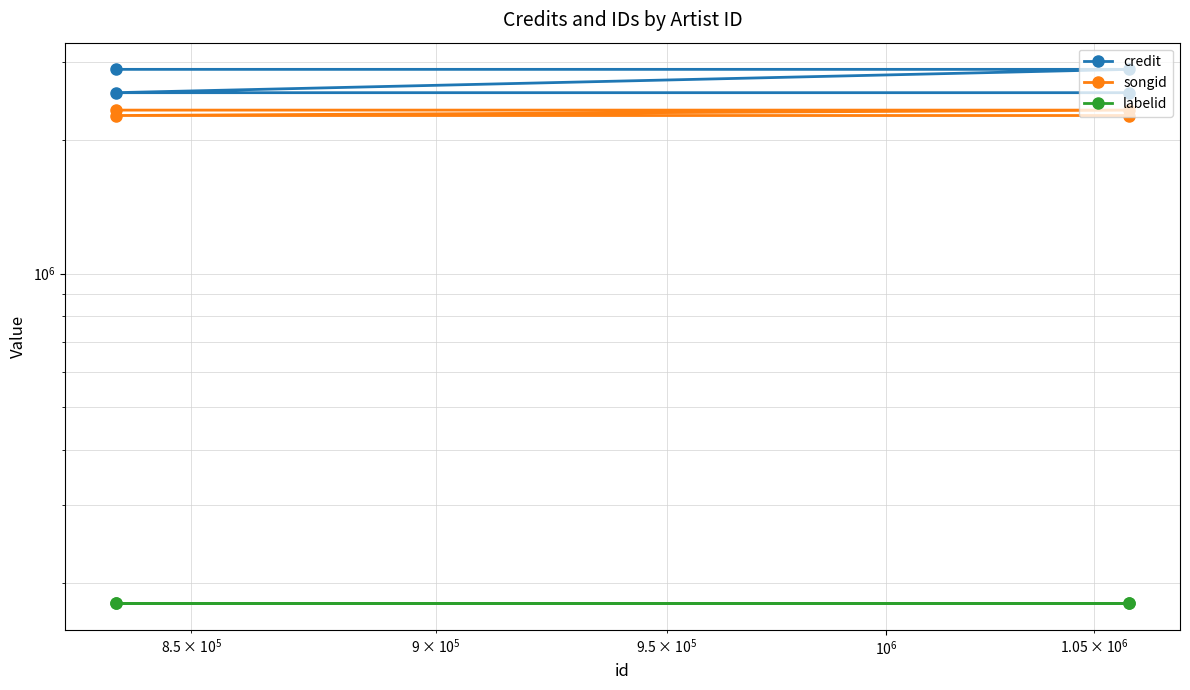

What is the total value across all series at $\mathdefault{10^{6}}$?

5404541